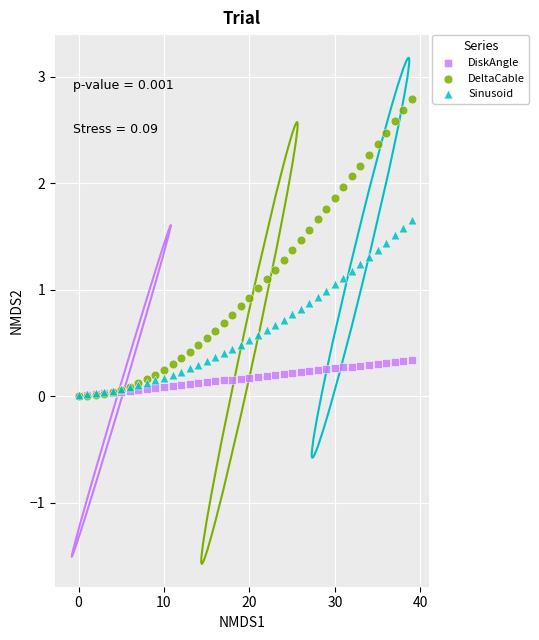

What are all the series names shown in the legend?

DiskAngle, DeltaCable, Sinusoid